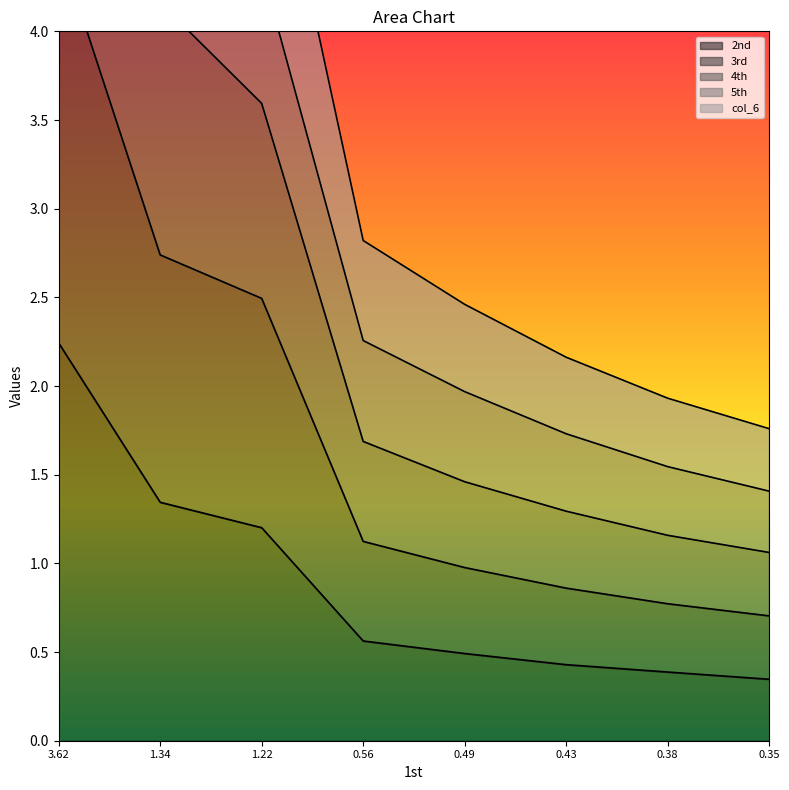

What is the difference between the highest and lowest values at 0.43?

1.7